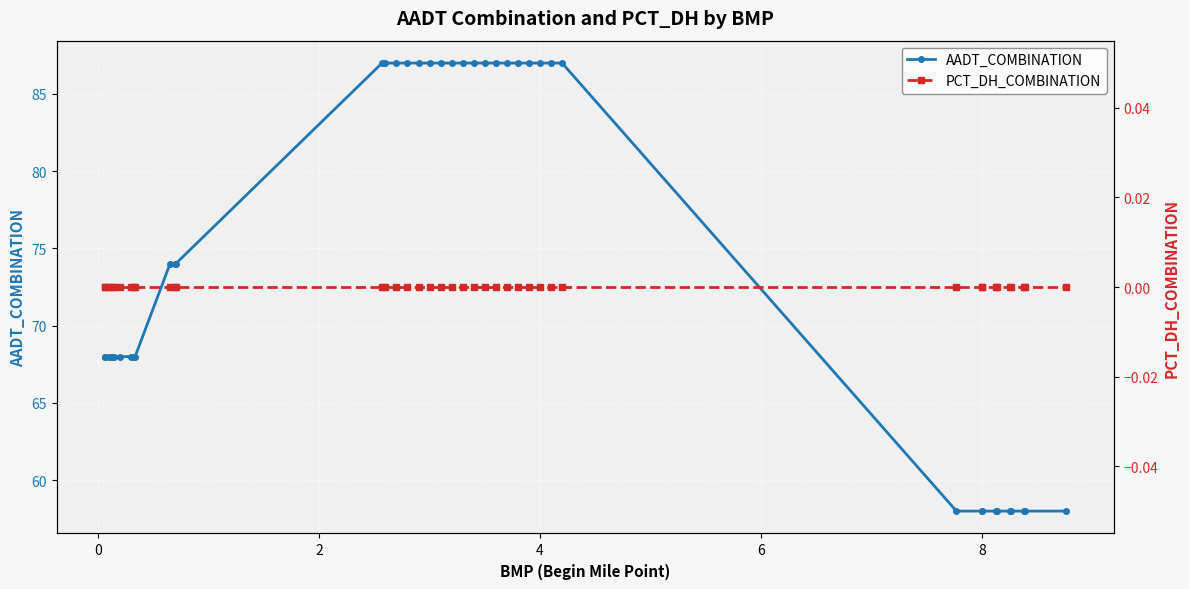

What is the maximum value for AADT_COMBINATION?

87